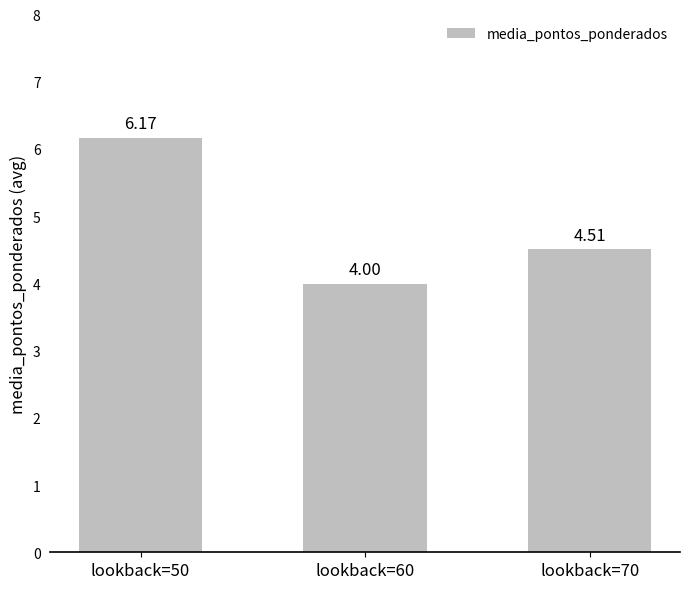

What is the difference between the values at lookback=70 and lookback=50?

1.7